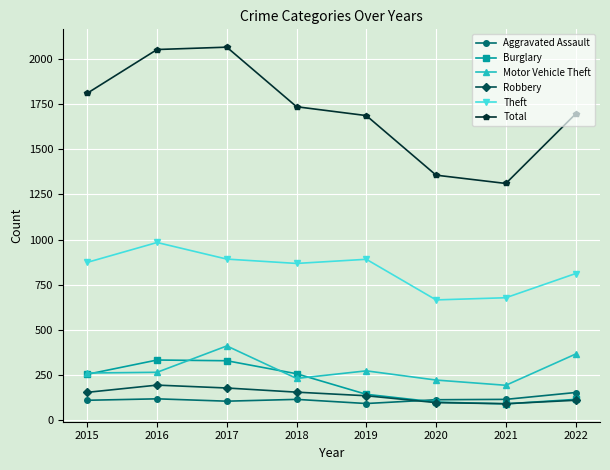

True or false: Total and Aggravated Assault intersect in this chart.

False